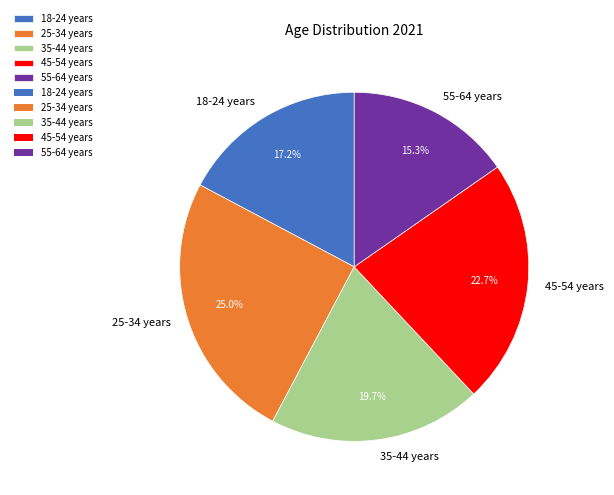

What is the smallest slice in the pie chart?

55-64 years